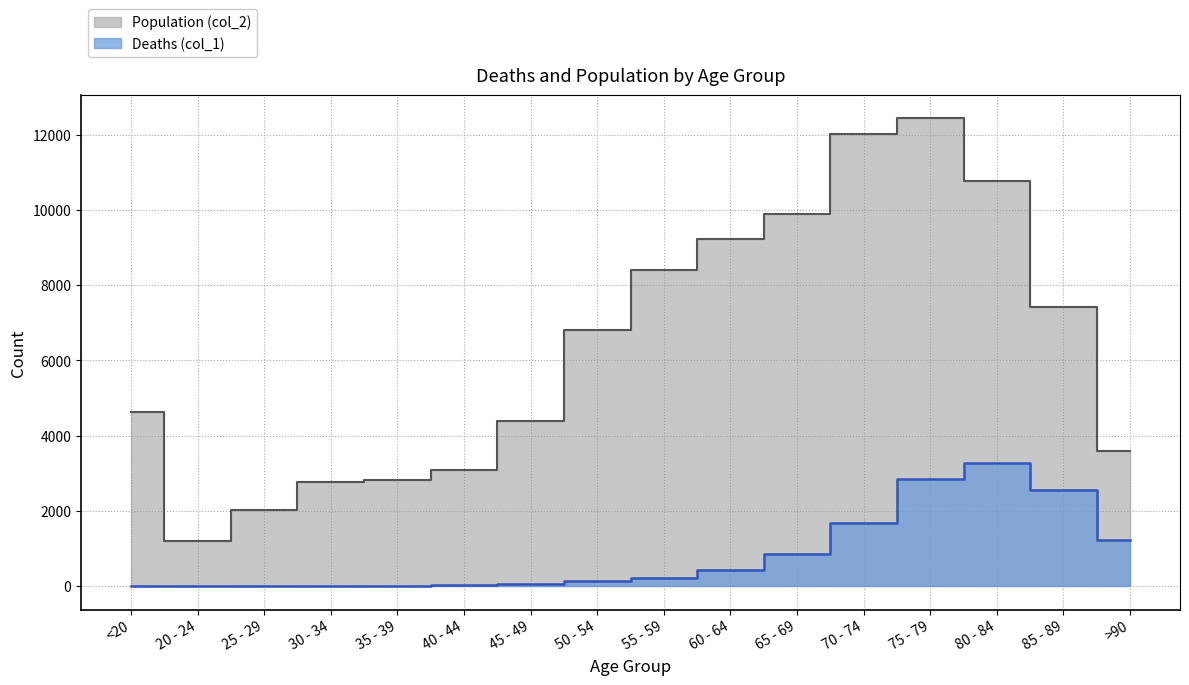

Which label corresponds to the smallest value in the chart?

25 - 29